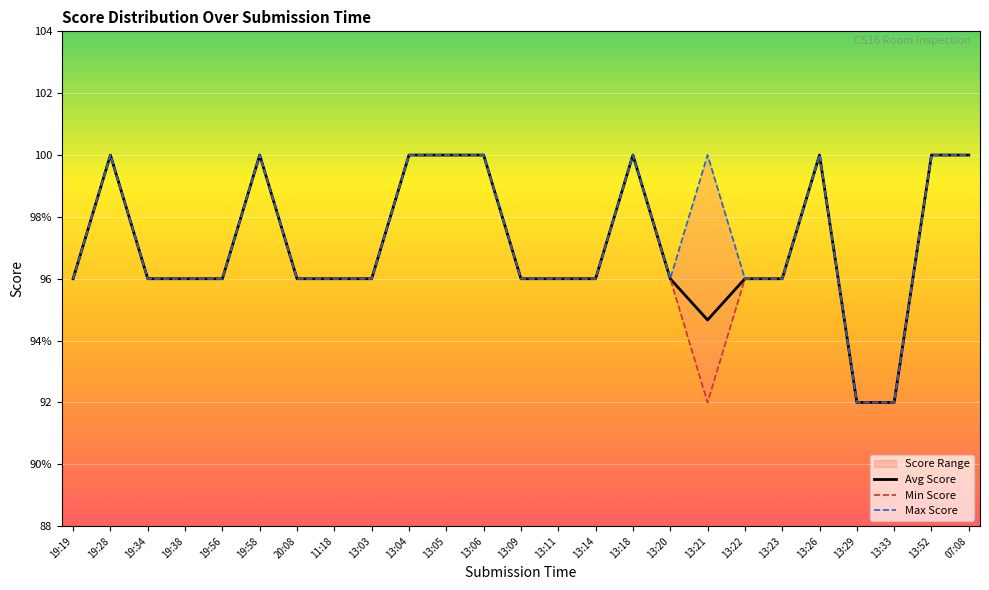

List the series in order of their peak value, highest first.

Avg Score, Min Score, Max Score